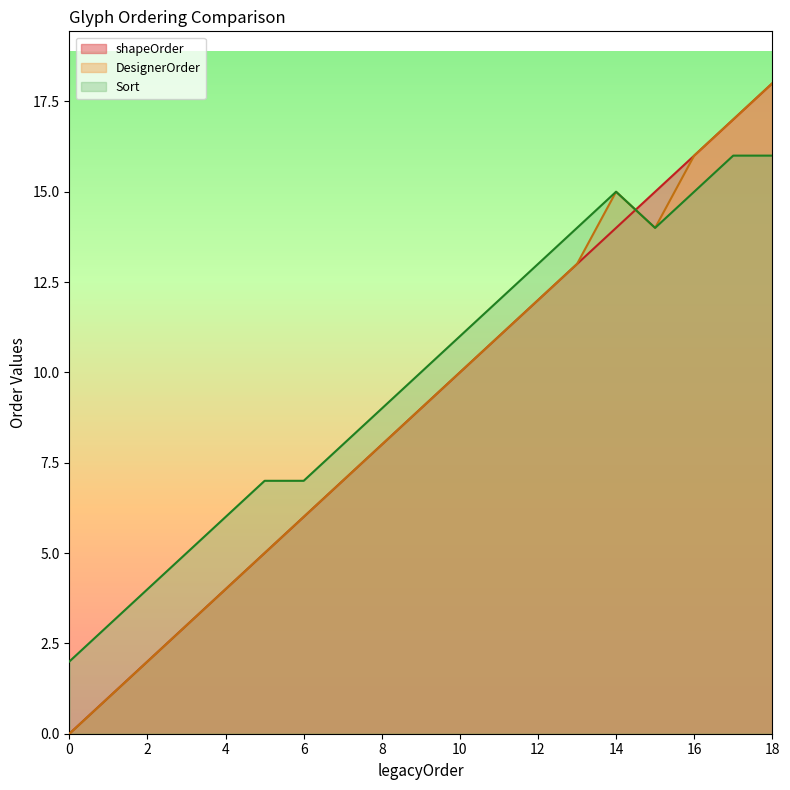

Is it true that shapeOrder equals 30 at 18?

False